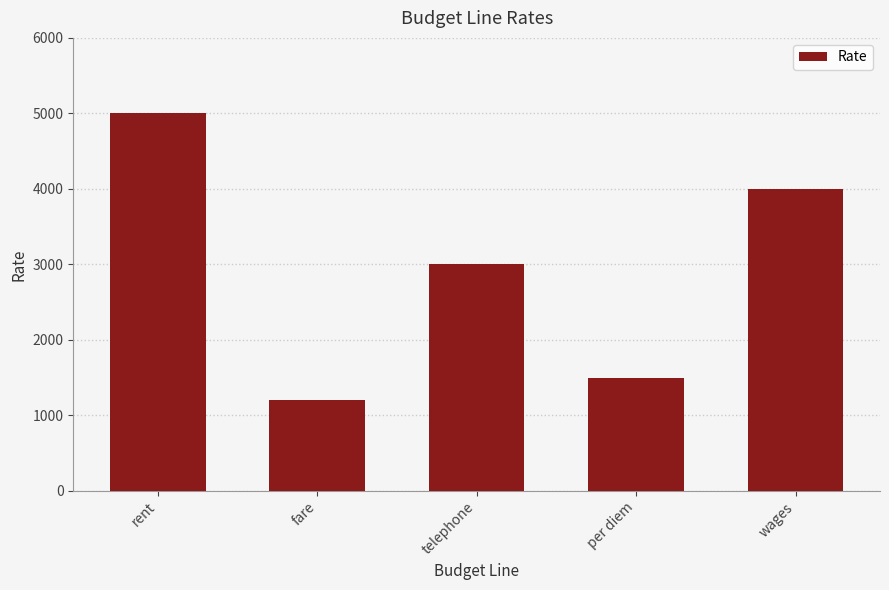

Is it true that the value at fare is 522?

False